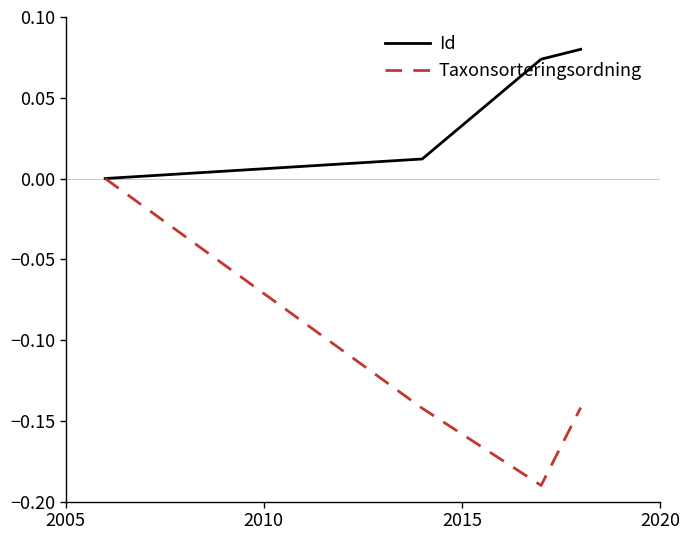

Which series has the largest range (max minus min)?

Taxonsorteringsordning